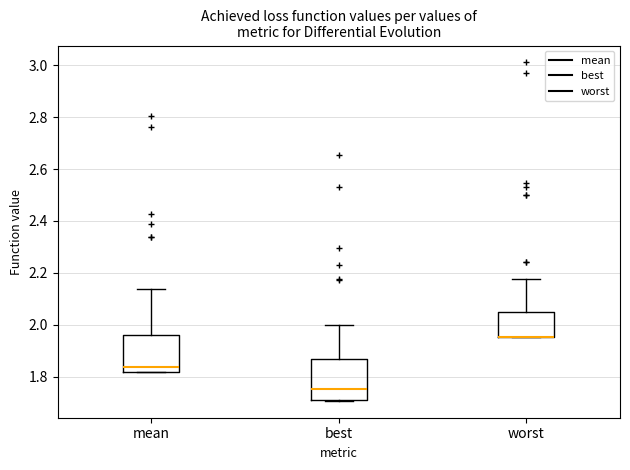

Where is the lower edge of the box for best on the y-axis? The values are not printed on the chart, so give them approximately, as read against the axis.

1.70